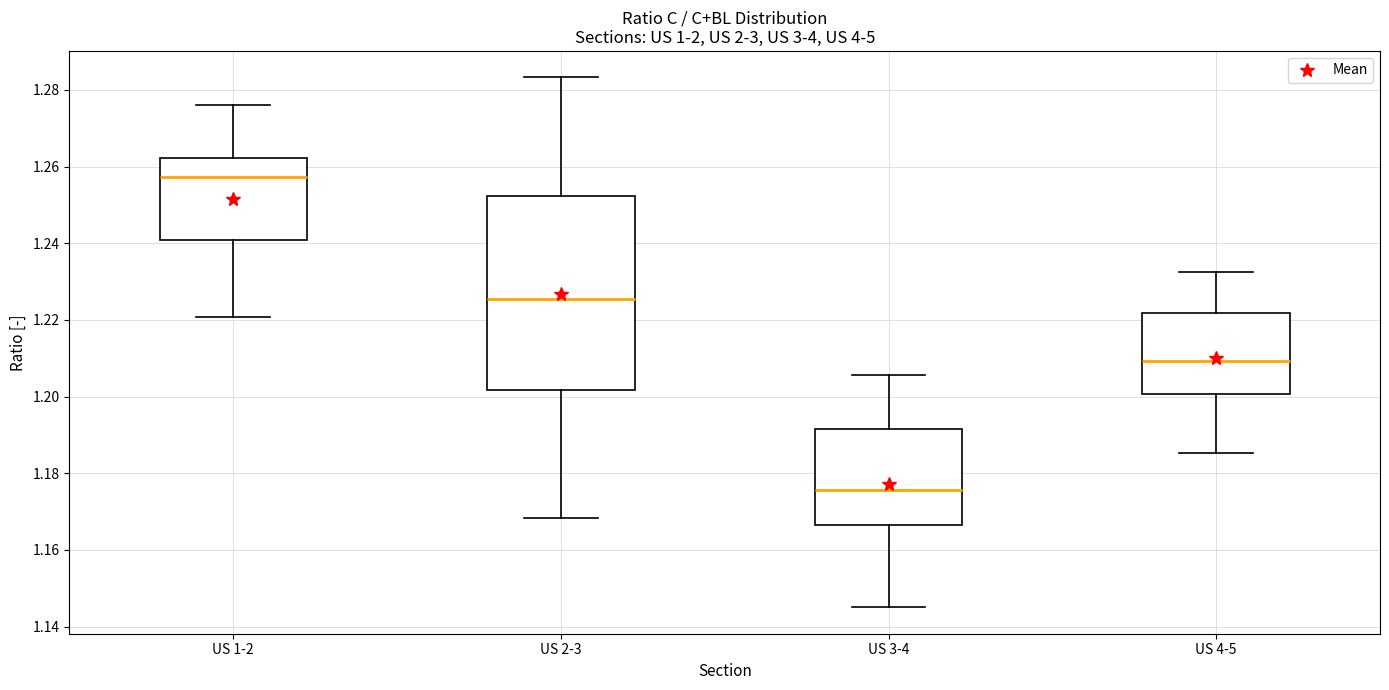

Reading left to right, transcribe this box plot: for each box, give where its median line is, the range the box spans, and where its two whiskers end, as read against the y-axis. The values are not printed on the chart, so give them approximately, as read against the axis.

US 1-2: median 1.258, box 1.240 to 1.262, whiskers 1.220 to 1.276
US 2-3: median 1.226, box 1.202 to 1.252, whiskers 1.168 to 1.284
US 3-4: median 1.176, box 1.166 to 1.192, whiskers 1.146 to 1.206
US 4-5: median 1.210, box 1.200 to 1.222, whiskers 1.186 to 1.232